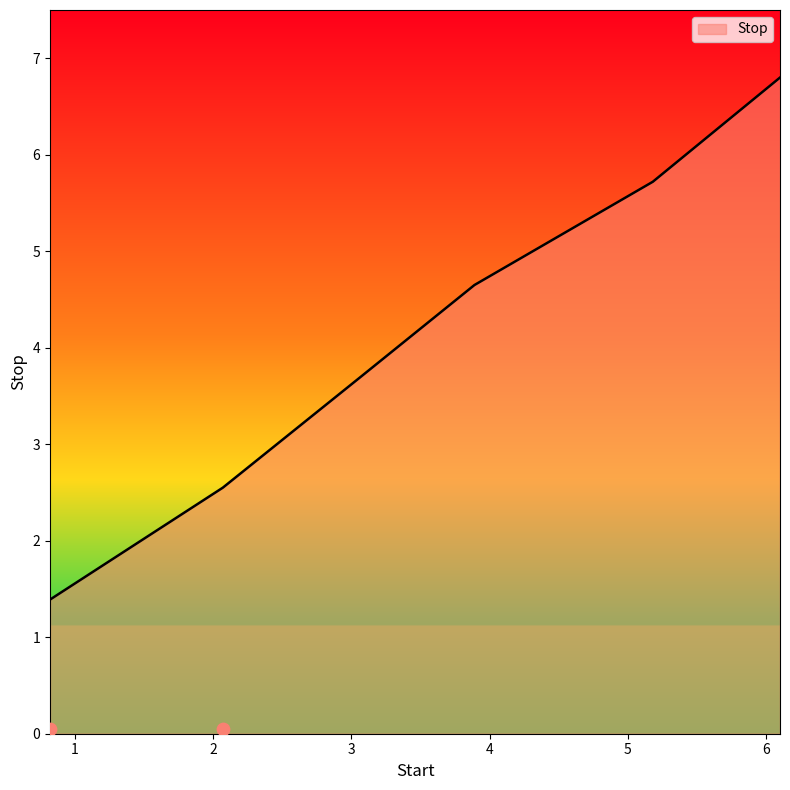

Which has a higher value, 6.1 or 3.06?

6.1